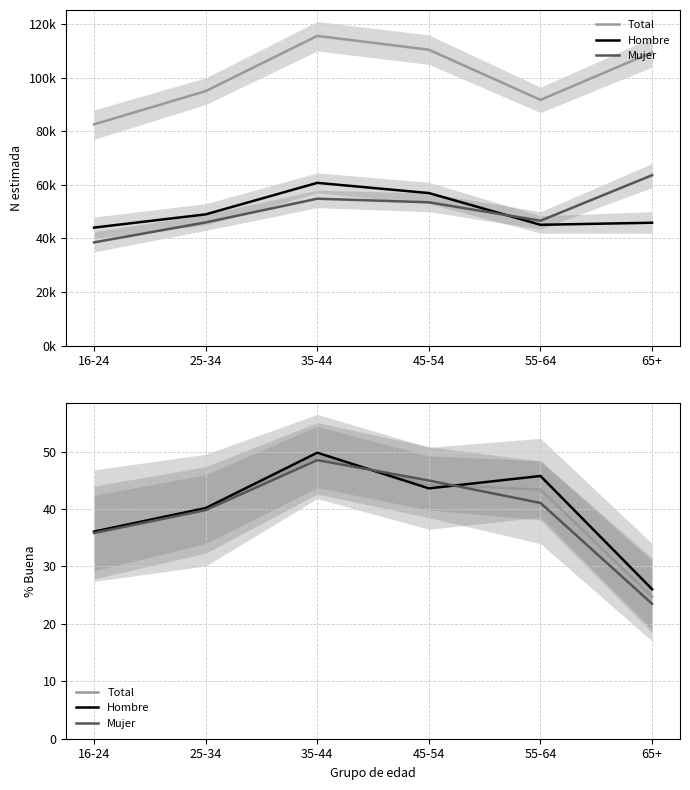

True or false: Hombre has more than 2 points higher than both neighbors.

False